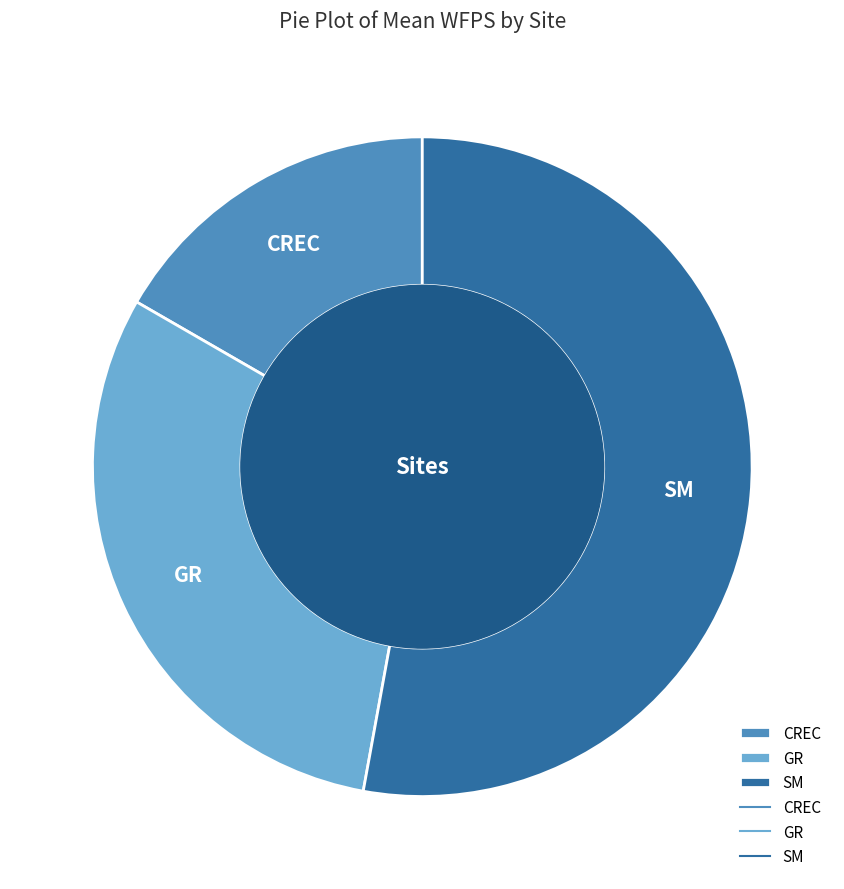

Which slice is the largest?

SM